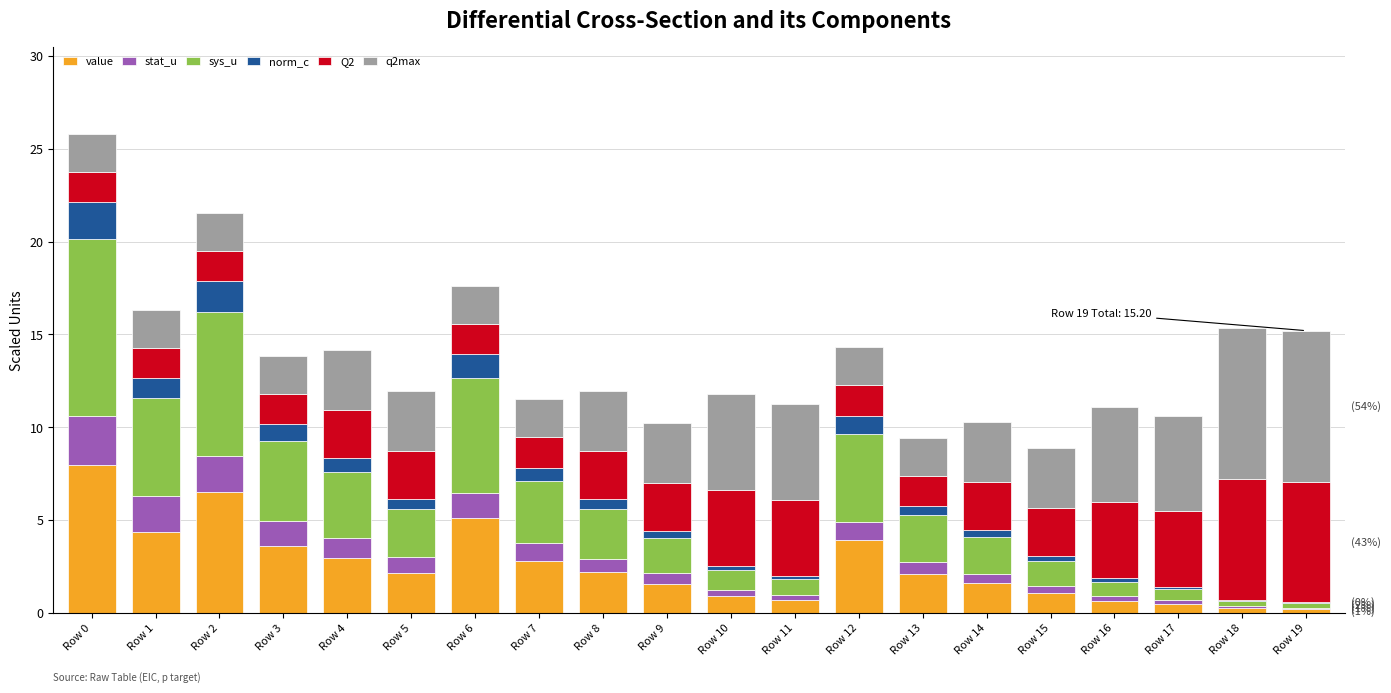

How many data points does each series have?

20